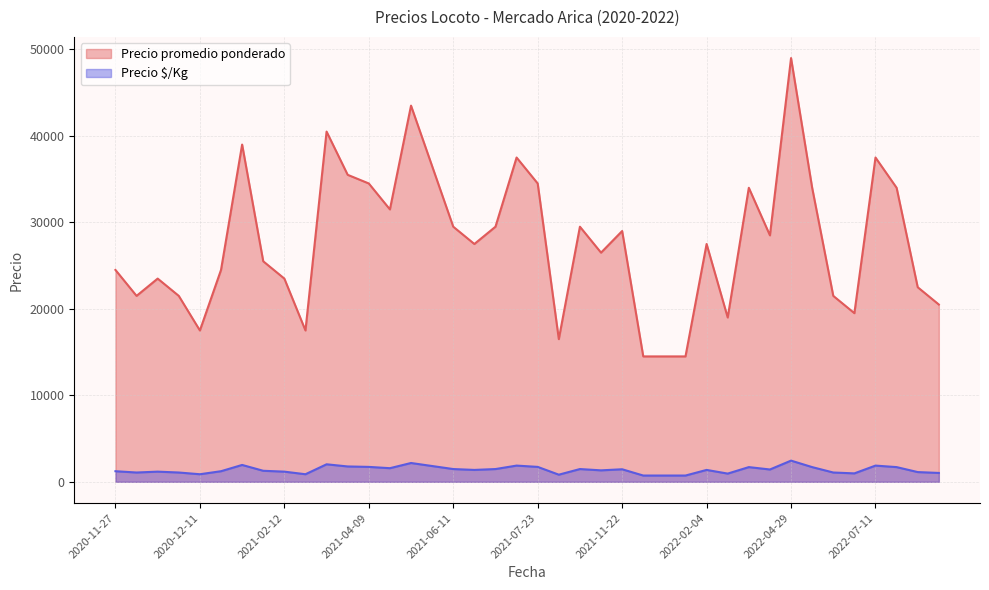

Which series has the largest total across all categories?

Precio promedio ponderado